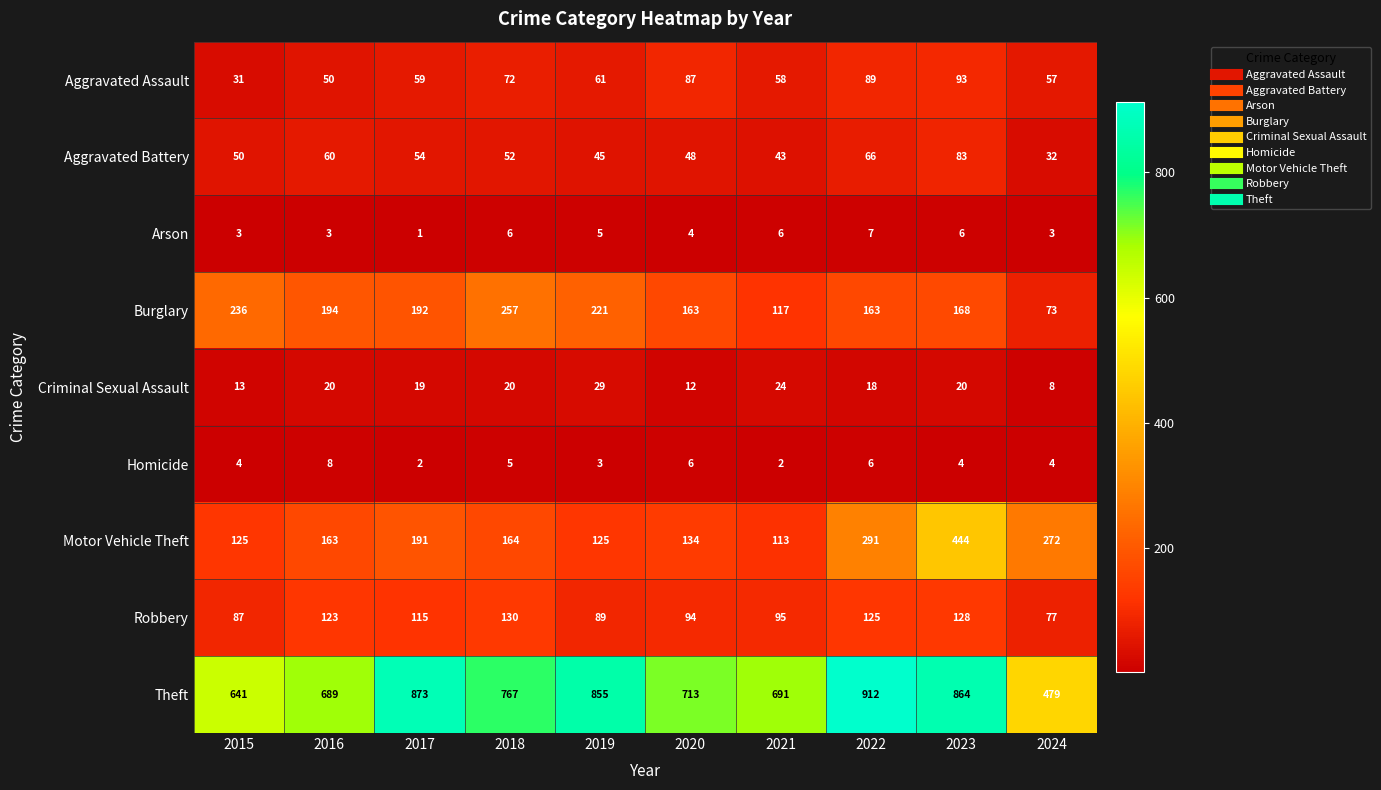

What is the difference between the highest and lowest values at 2024?

476